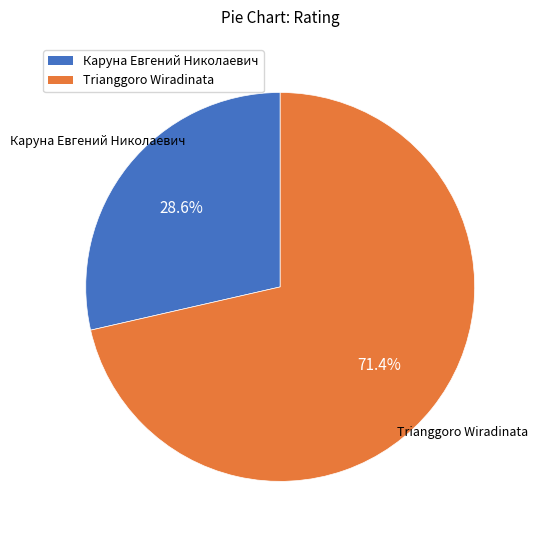

Is the sum of Trianggoro Wiradinata and Каруна Евгений Николаевич greater than half?

Yes